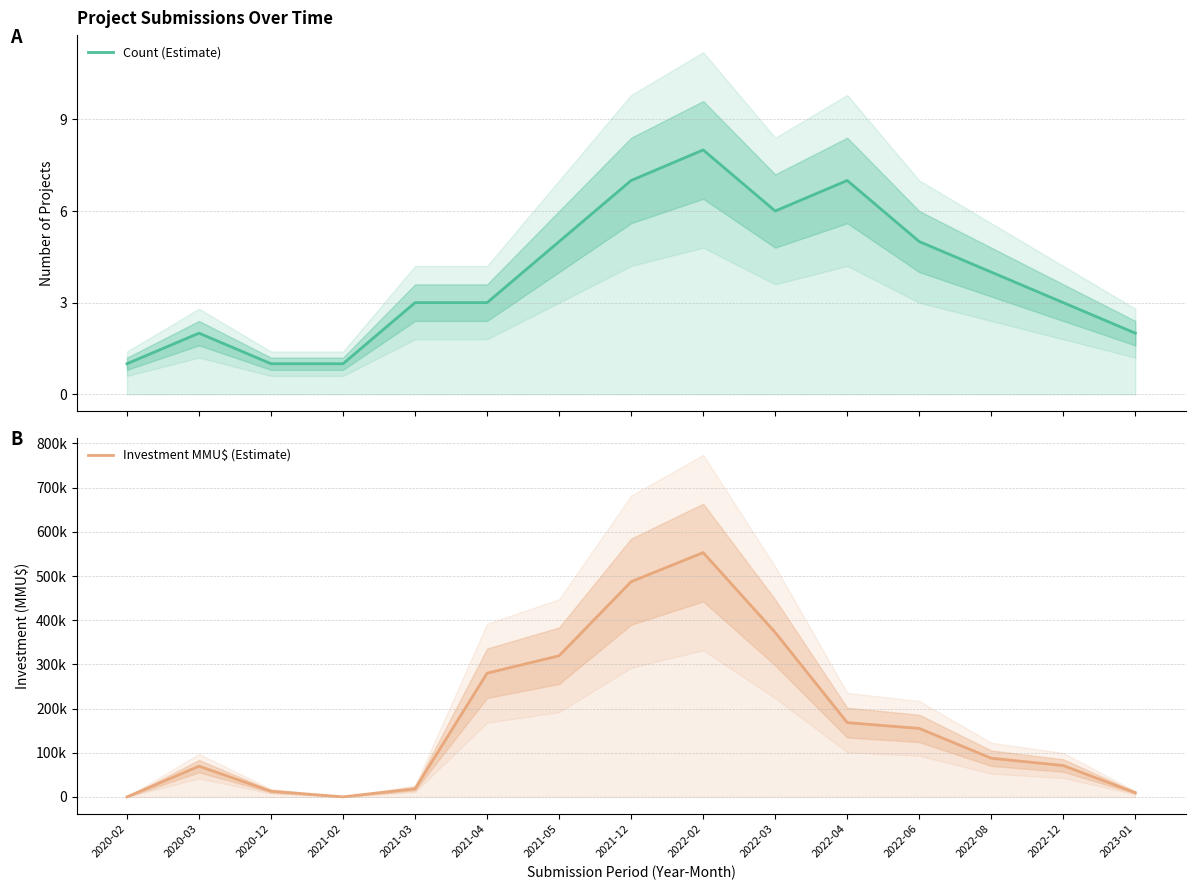

The value of Investment MMU$ (Estimate) at 2021-03 is 7297.4. True or false?

False